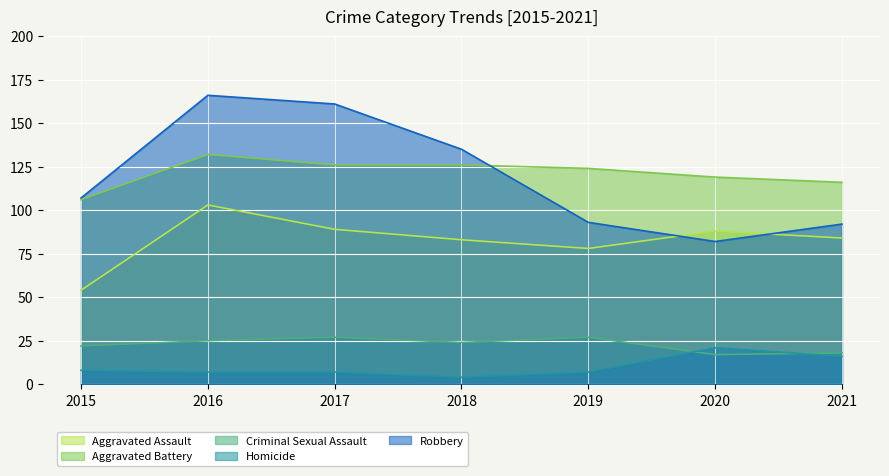

At which category does the chart reach its peak across all series?

2016